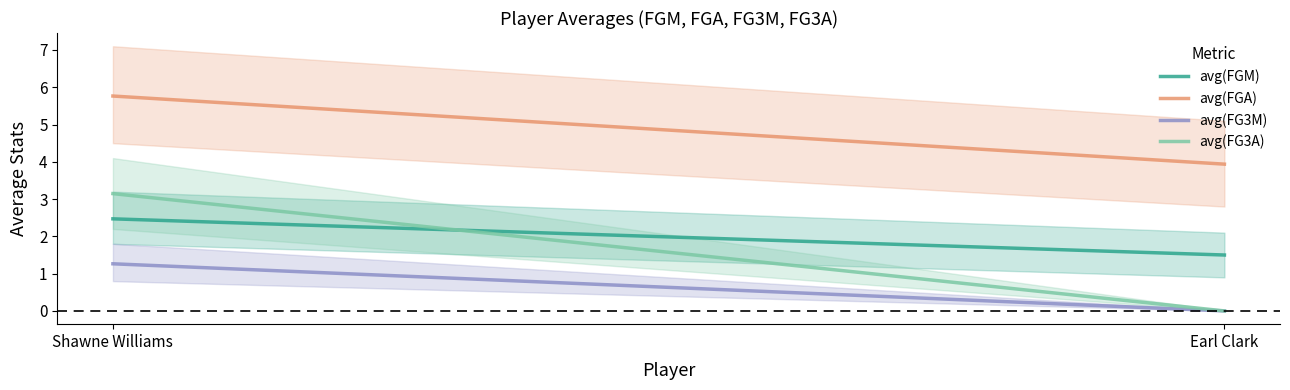

Which category has the highest value across all series?

Shawne Williams